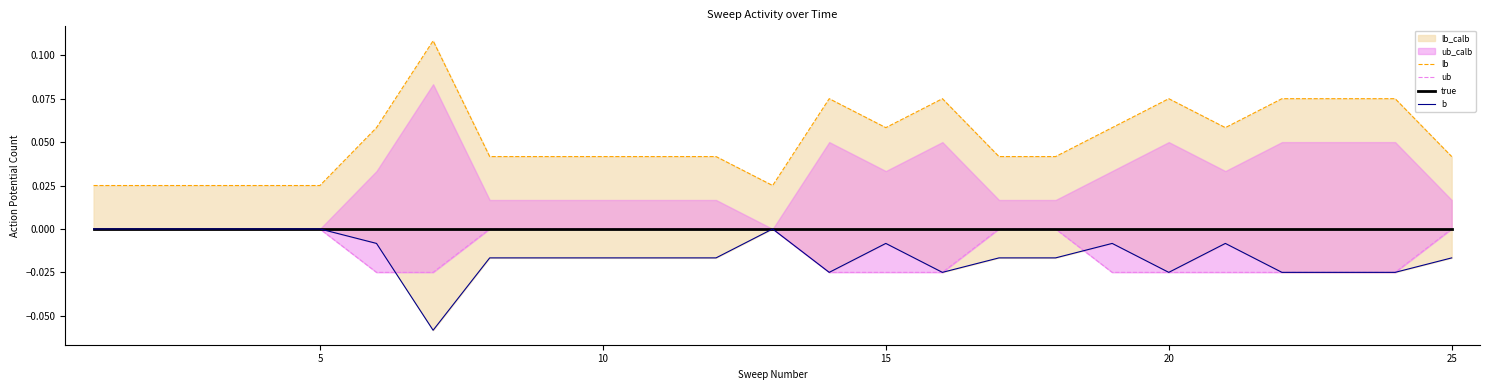

Which series has the widest spread of values?

lb